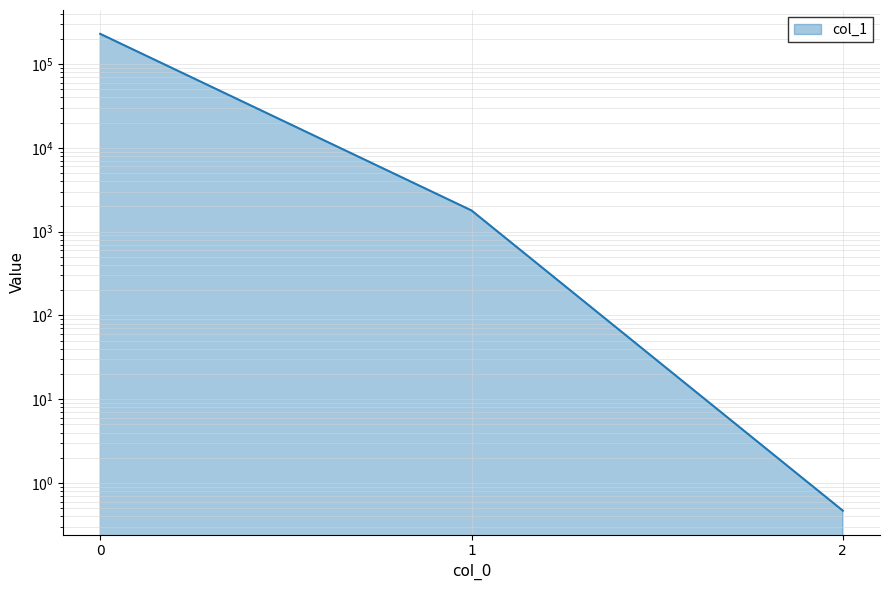

List the labels in order of value, smallest first.

2, 1, 0